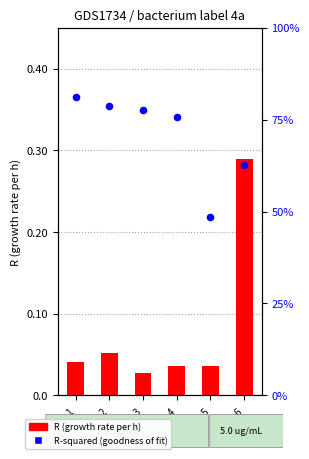

Which series has the largest Y range (max minus min)?

R-squared